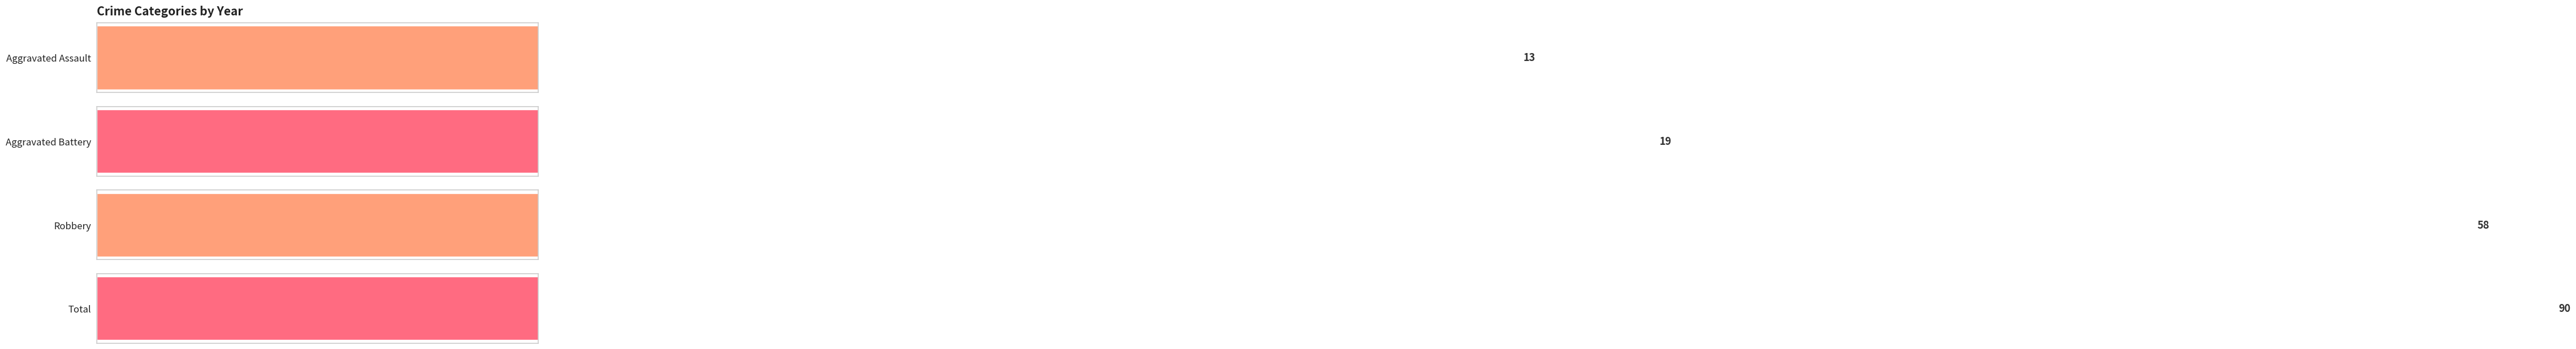

Which series has the largest total across all categories?

Total